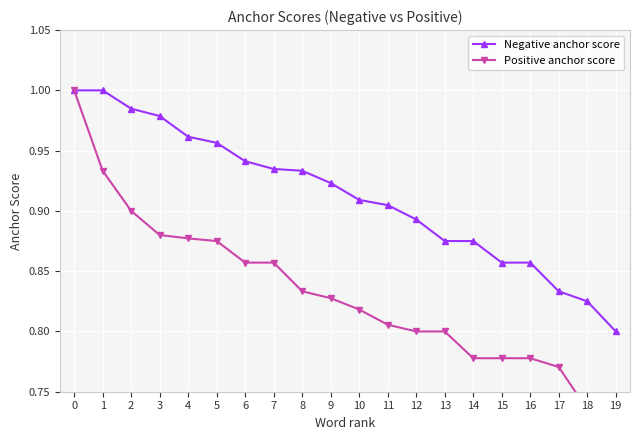

List the series in order of their peak value, lowest first.

Negative anchor score, Positive anchor score